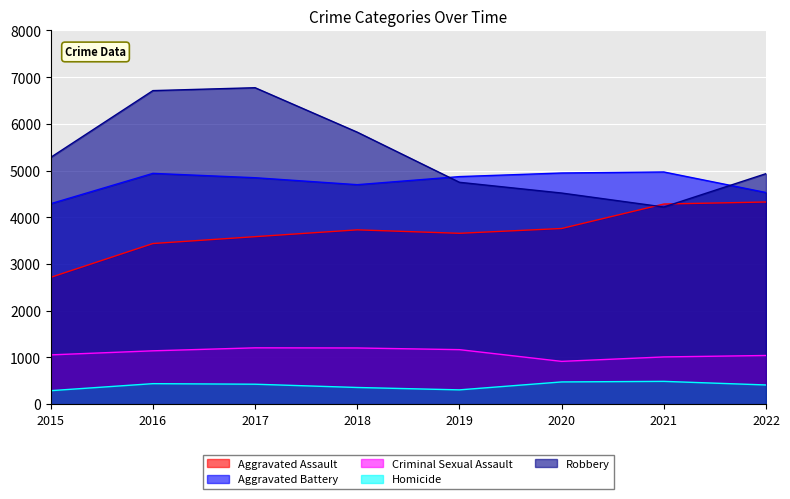

What is the approximate value of Aggravated Battery at 2020?

4949